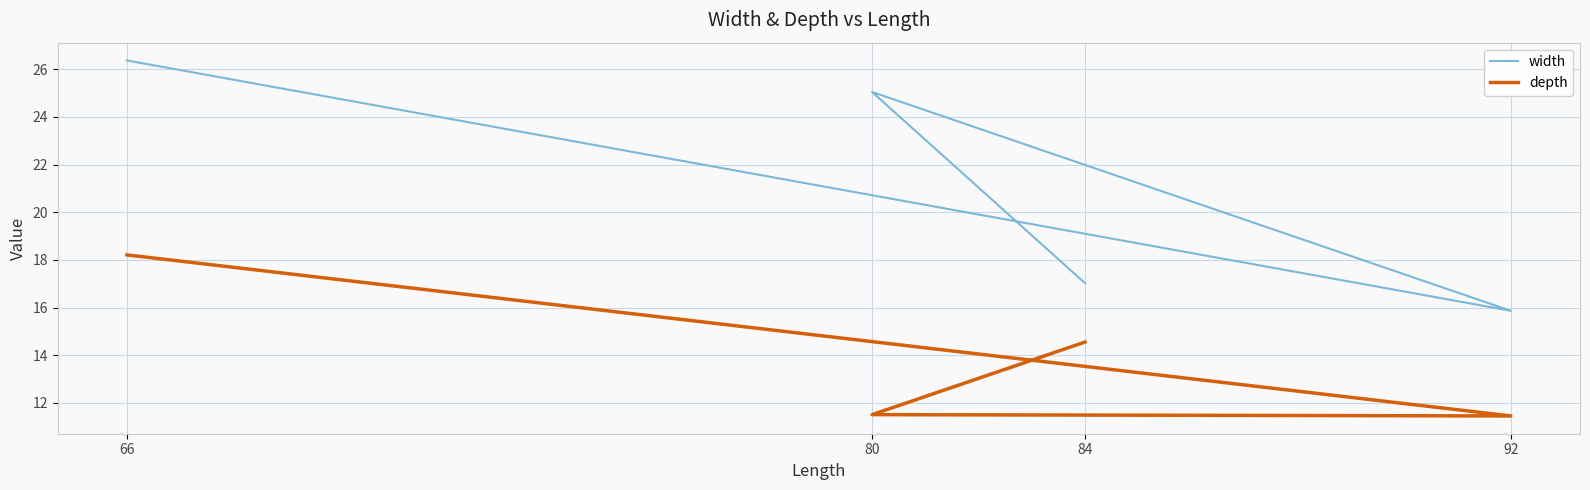

What is the label of the 3rd point from the right?

80